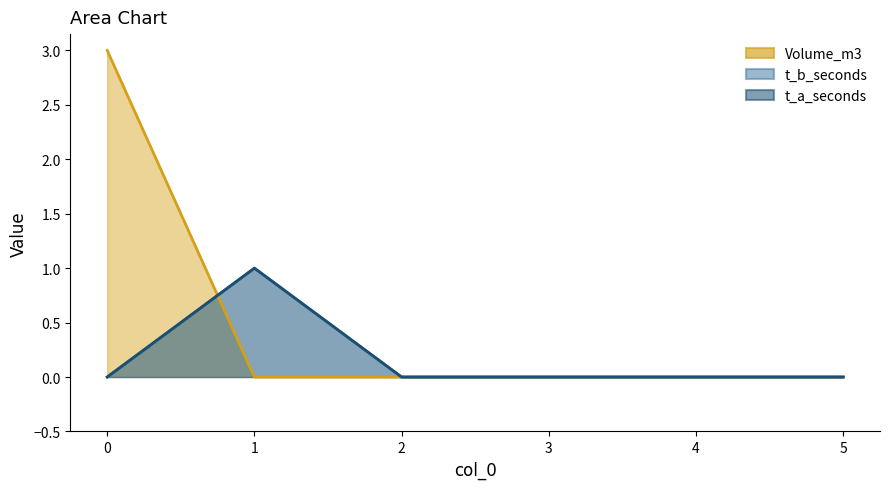

Between which two adjacent categories do Volume_m3 and t_a_seconds first intersect?

0 and 1